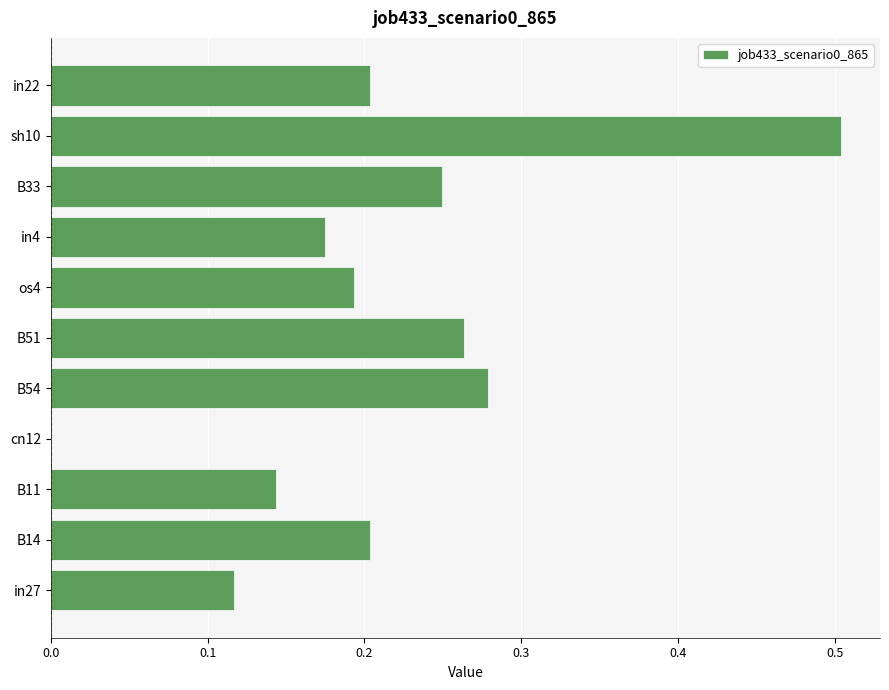

What is the sum of the values at in22 and B33?

0.5